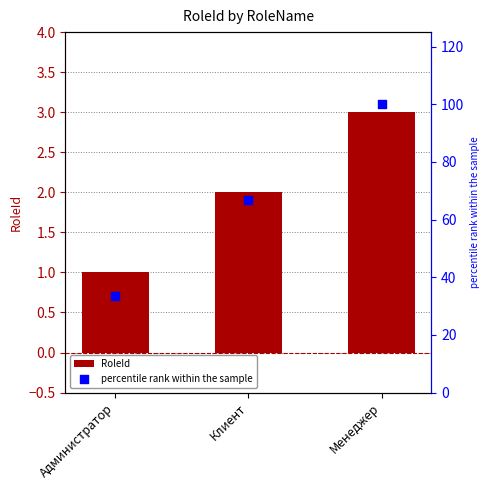

Which series has the widest spread of Y values?

percentile rank within the sample